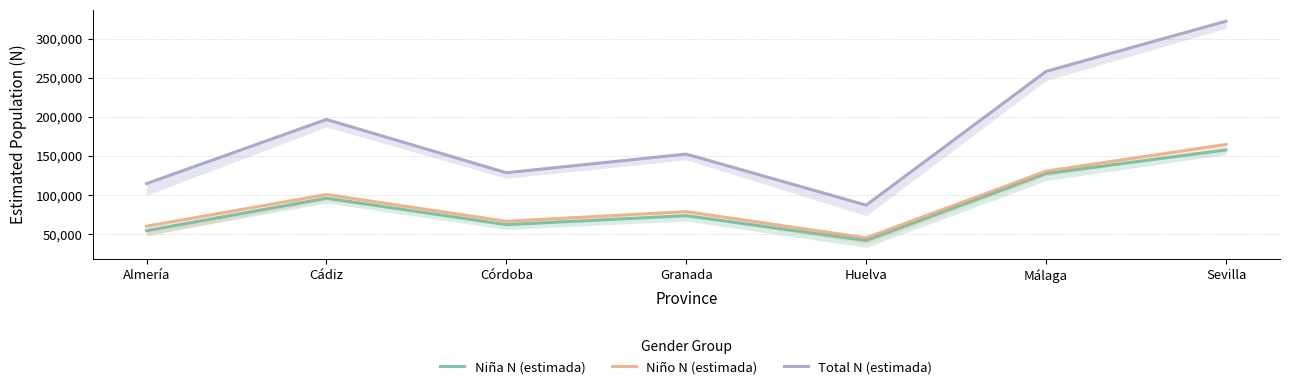

Where does the Niña N (estimada) series first go above 73555?

Cádiz